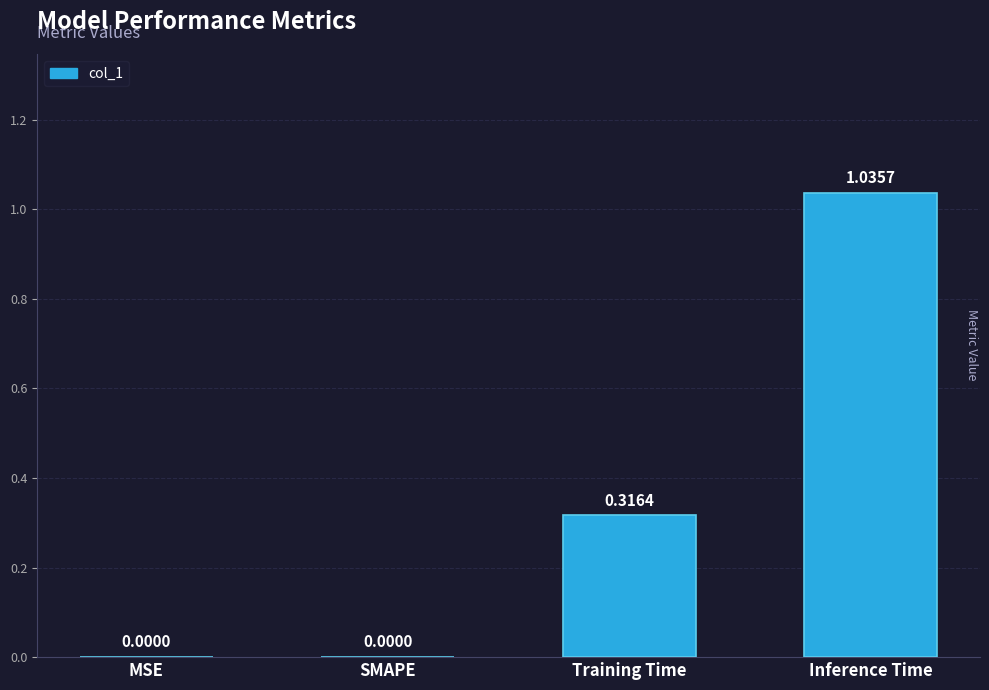

What is the change in value from Training Time to Inference Time?

+0.7